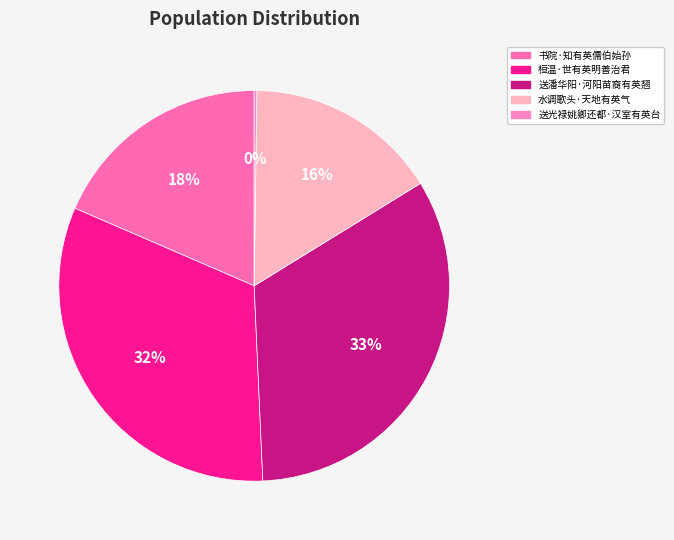

The 水调歌头·天地有英气 slice represents 16% of the pie. True or false?

True